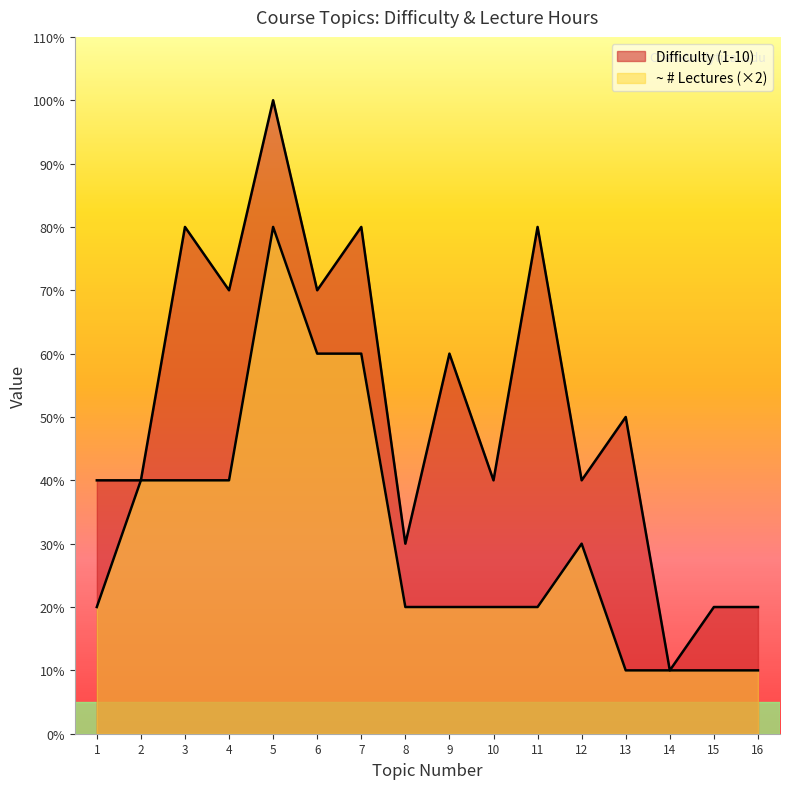

Does the chart display data point markers on the line(s)?

No